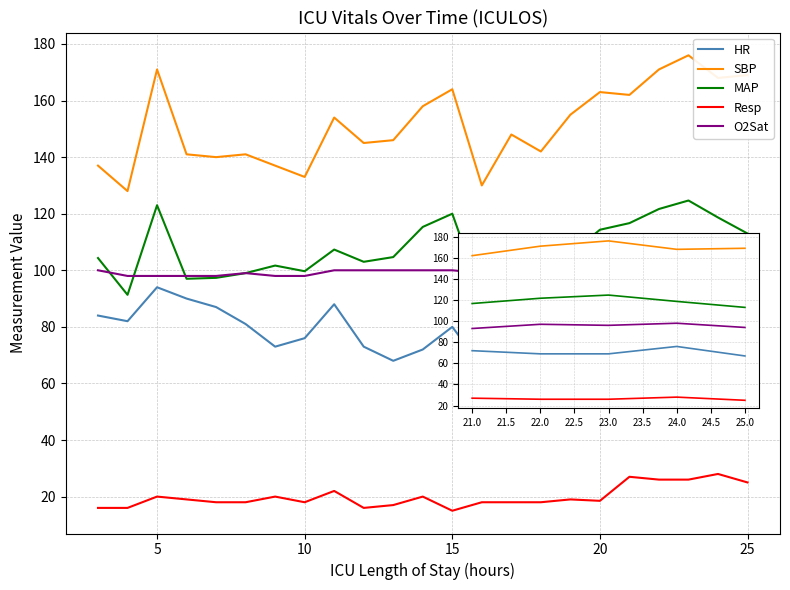

Which series has the largest total across all categories?

SBP